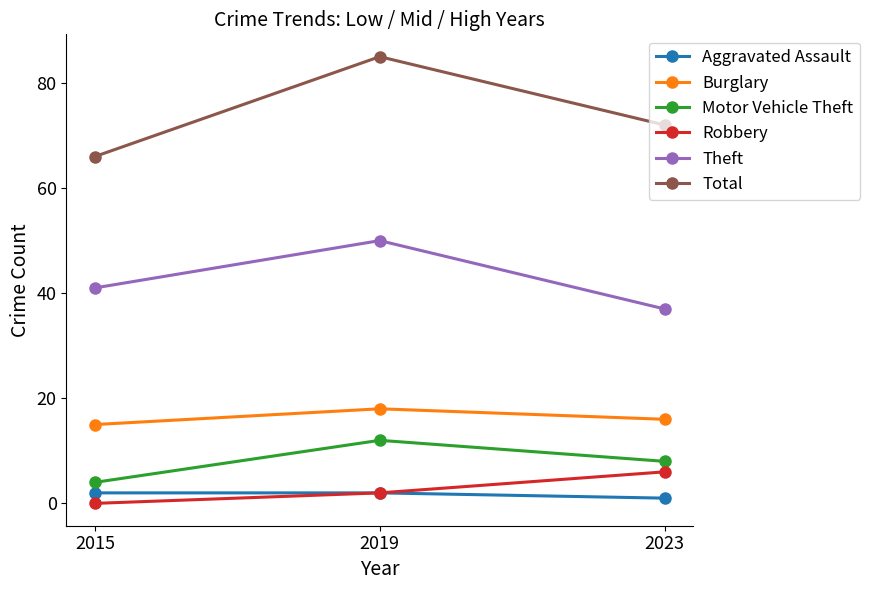

What is the difference between the maximum and minimum values in the Robbery series?

6